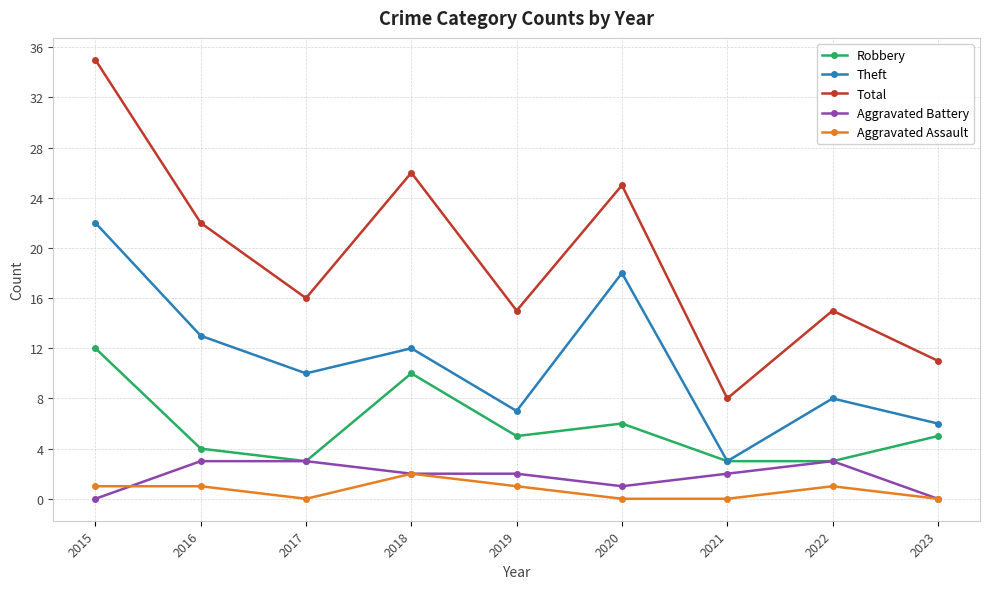

True or false: Aggravated Assault has more than 1 points higher than both neighbors.

True